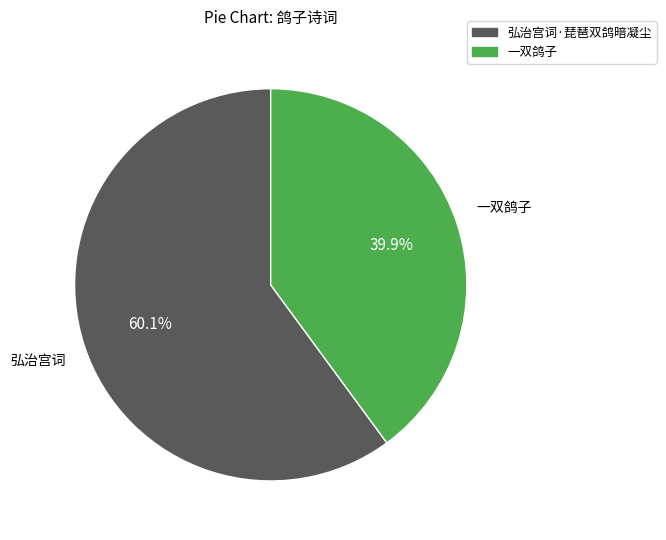

Rank the categories by value from highest to lowest.

弘治宫词·琵琶双鸽暗凝尘, 一双鸽子